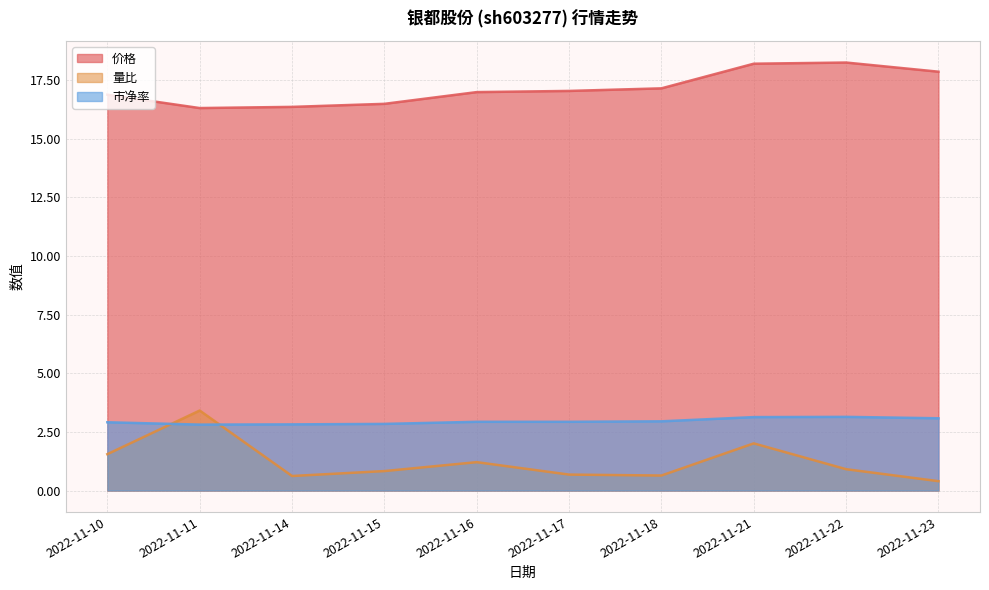

Reading left to right, extract all data points from this chart.

价格: 2022-11-10=16.9	2022-11-11=16.3	2022-11-14=16.4	2022-11-15=16.5	2022-11-16=17.0	2022-11-17=17.0	2022-11-18=17.1	2022-11-21=18.2	2022-11-22=18.2	2022-11-23=17.9
量比: 2022-11-10=1.6	2022-11-11=3.4	2022-11-14=0.6	2022-11-15=0.8	2022-11-16=1.2	2022-11-17=0.7	2022-11-18=0.6	2022-11-21=2.0	2022-11-22=0.9	2022-11-23=0.4
市净率: 2022-11-10=2.9	2022-11-11=2.8	2022-11-14=2.8	2022-11-15=2.8	2022-11-16=2.9	2022-11-17=2.9	2022-11-18=3.0	2022-11-21=3.1	2022-11-22=3.1	2022-11-23=3.1